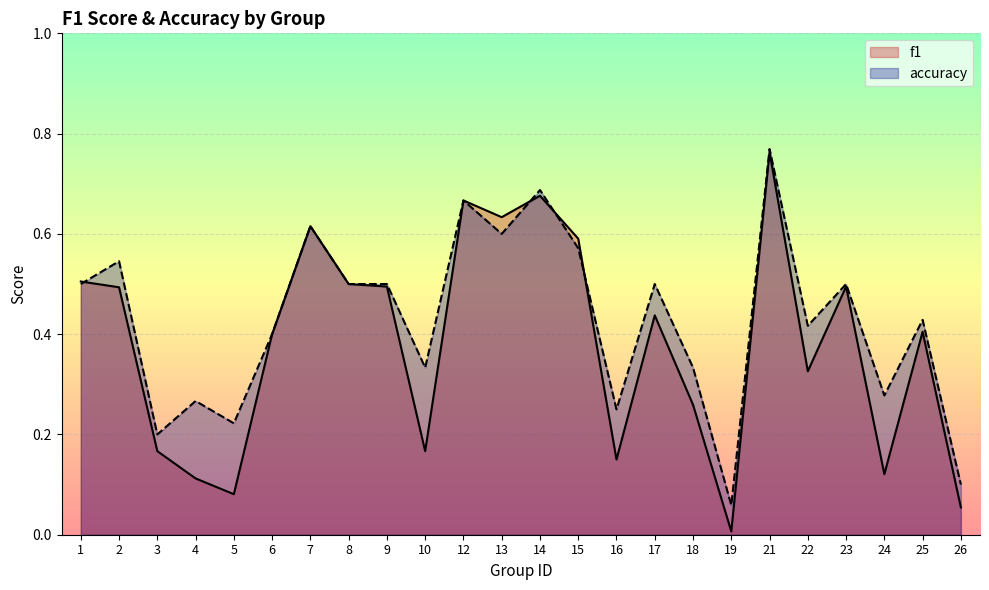

At which label does accuracy reach its peak?

21